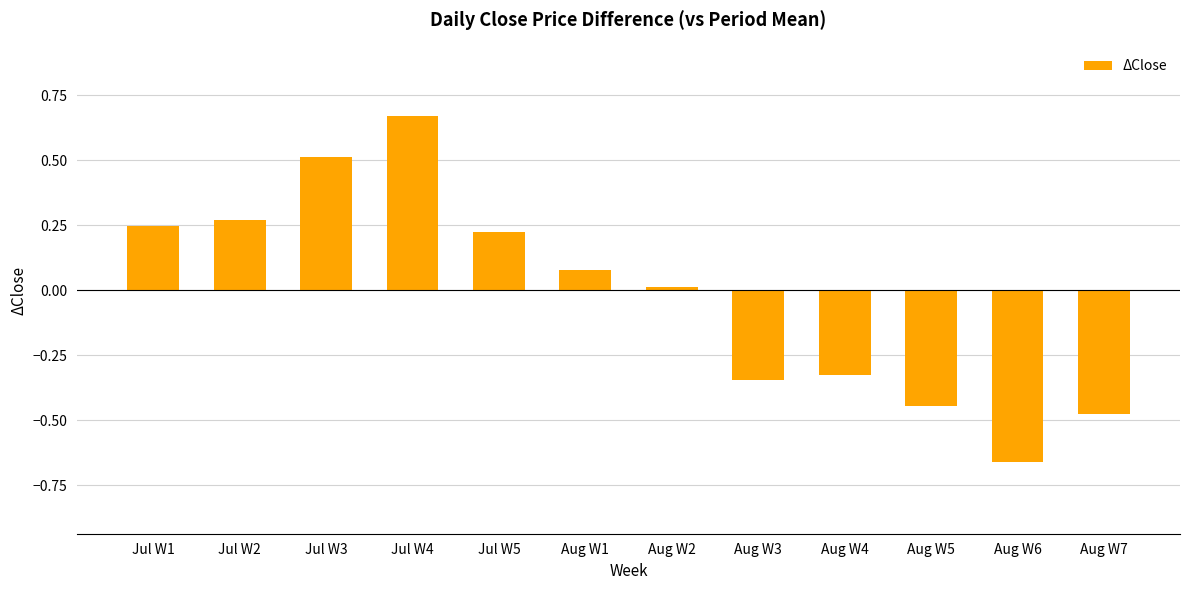

What is the sum of all values?

-0.2